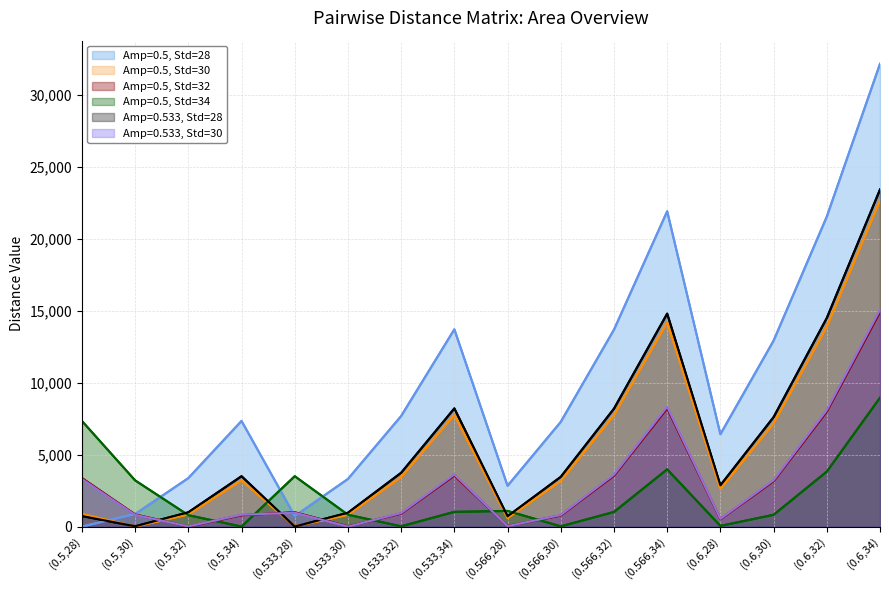

At which category does the chart reach its peak across all series?

(0.6,34)